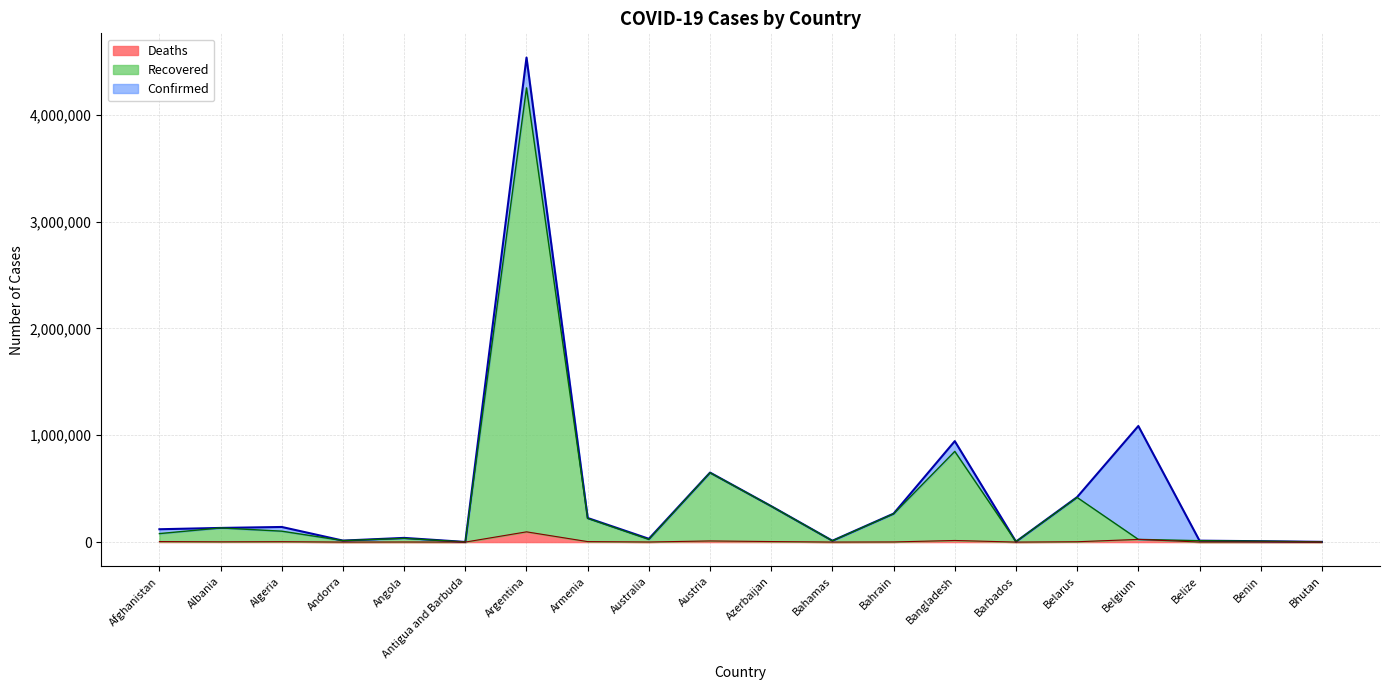

At which label does Recovered reach its minimum?

Antigua and Barbuda